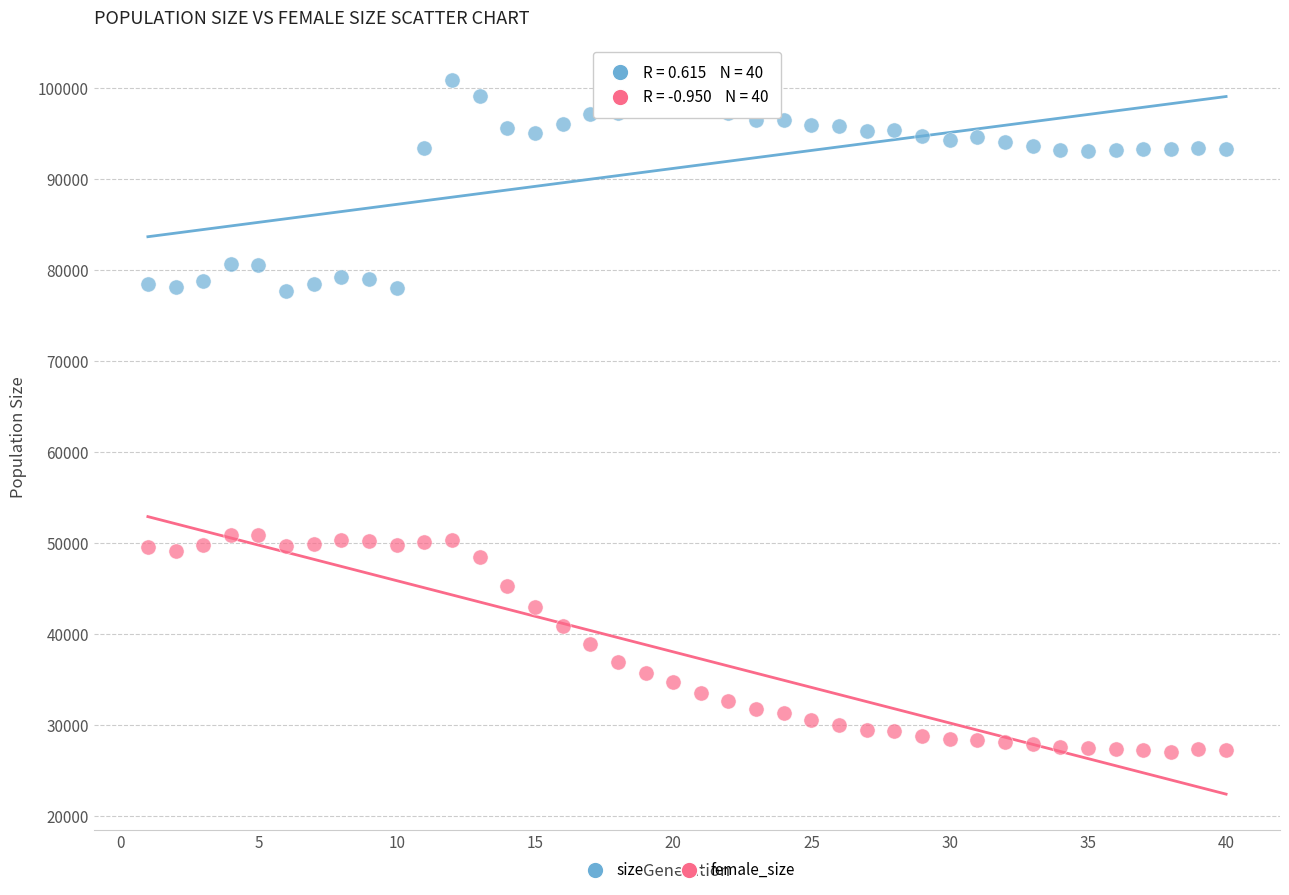

Which series reaches the maximum Y coordinate?

size